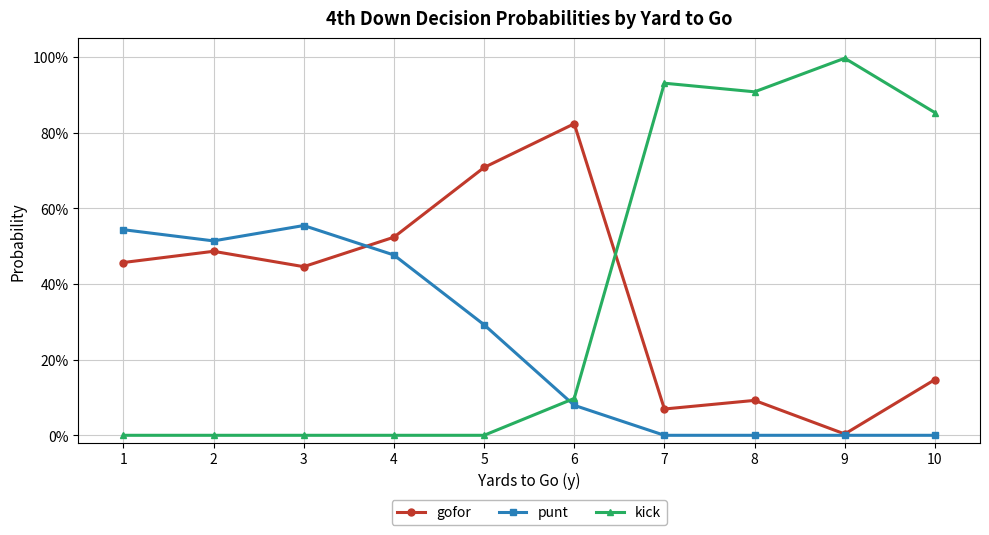

List the series in order of their peak value, lowest first.

punt, gofor, kick